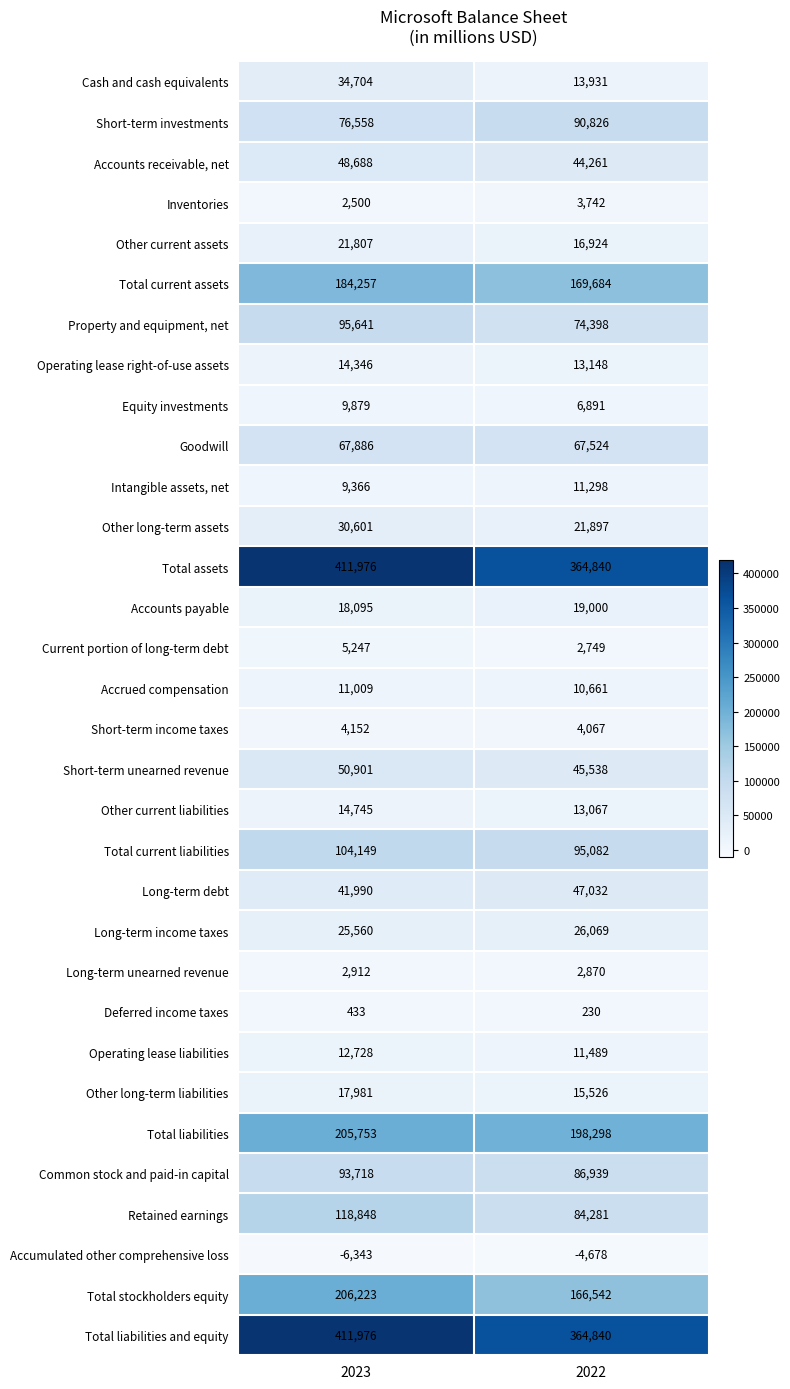

The Total liabilities series shows 135900 at 2022. True or false?

False